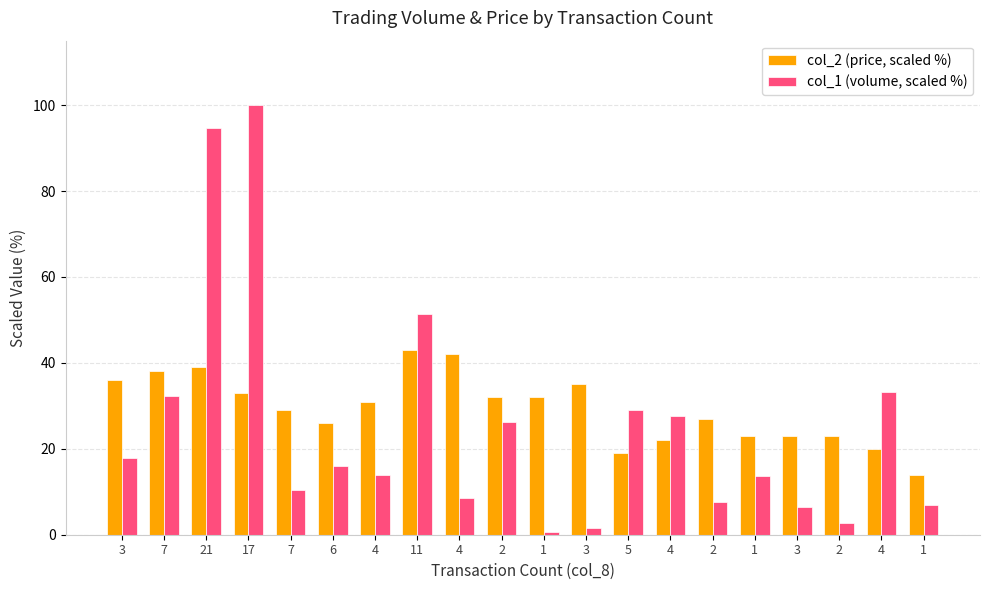

What are all the series names shown in the legend?

col_2 (price, scaled %), col_1 (volume, scaled %)